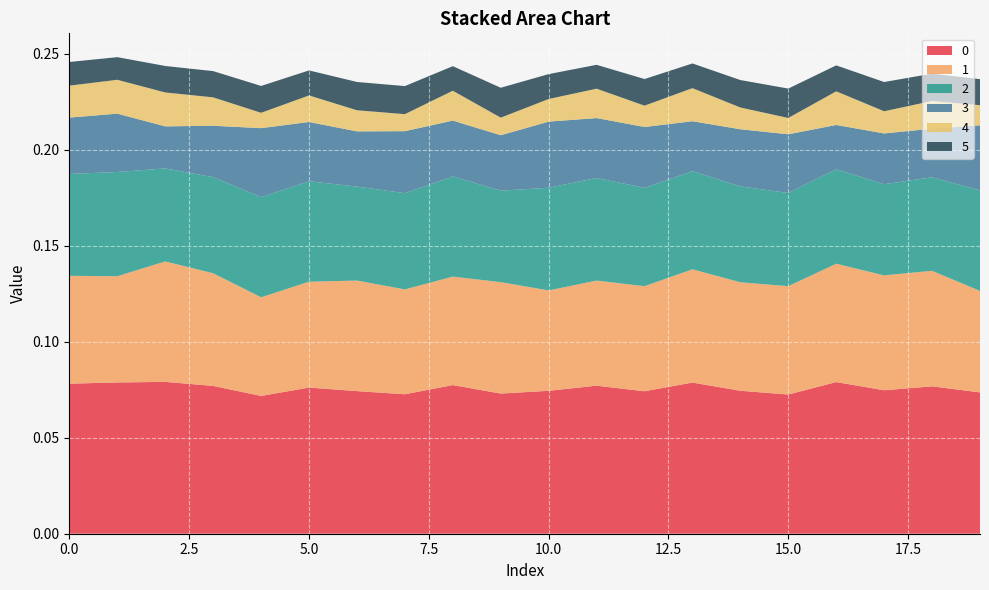

Reading left to right, list all the values displayed in this chart.

0: 0=0.1	1=0.1	2=0.1	3=0.1	4=0.1	5=0.1	6=0.1	7=0.1	8=0.1	9=0.1	10=0.1	11=0.1	12=0.1	13=0.1	14=0.1	15=0.1	16=0.1	17=0.1	18=0.1	19=0.1
1: 0=0.1	1=0.1	2=0.1	3=0.1	4=0.1	5=0.1	6=0.1	7=0.1	8=0.1	9=0.1	10=0.1	11=0.1	12=0.1	13=0.1	14=0.1	15=0.1	16=0.1	17=0.1	18=0.1	19=0.1
2: 0=0.1	1=0.1	2=0.0	3=0.1	4=0.1	5=0.1	6=0.0	7=0.1	8=0.1	9=0.0	10=0.1	11=0.1	12=0.1	13=0.1	14=0.0	15=0.0	16=0.0	17=0.0	18=0.0	19=0.1
3: 0=0.0	1=0.0	2=0.0	3=0.0	4=0.0	5=0.0	6=0.0	7=0.0	8=0.0	9=0.0	10=0.0	11=0.0	12=0.0	13=0.0	14=0.0	15=0.0	16=0.0	17=0.0	18=0.0	19=0.0
4: 0=0.0	1=0.0	2=0.0	3=0.0	4=0.0	5=0.0	6=0.0	7=0.0	8=0.0	9=0.0	10=0.0	11=0.0	12=0.0	13=0.0	14=0.0	15=0.0	16=0.0	17=0.0	18=0.0	19=0.0
5: 0=0.0	1=0.0	2=0.0	3=0.0	4=0.0	5=0.0	6=0.0	7=0.0	8=0.0	9=0.0	10=0.0	11=0.0	12=0.0	13=0.0	14=0.0	15=0.0	16=0.0	17=0.0	18=0.0	19=0.0